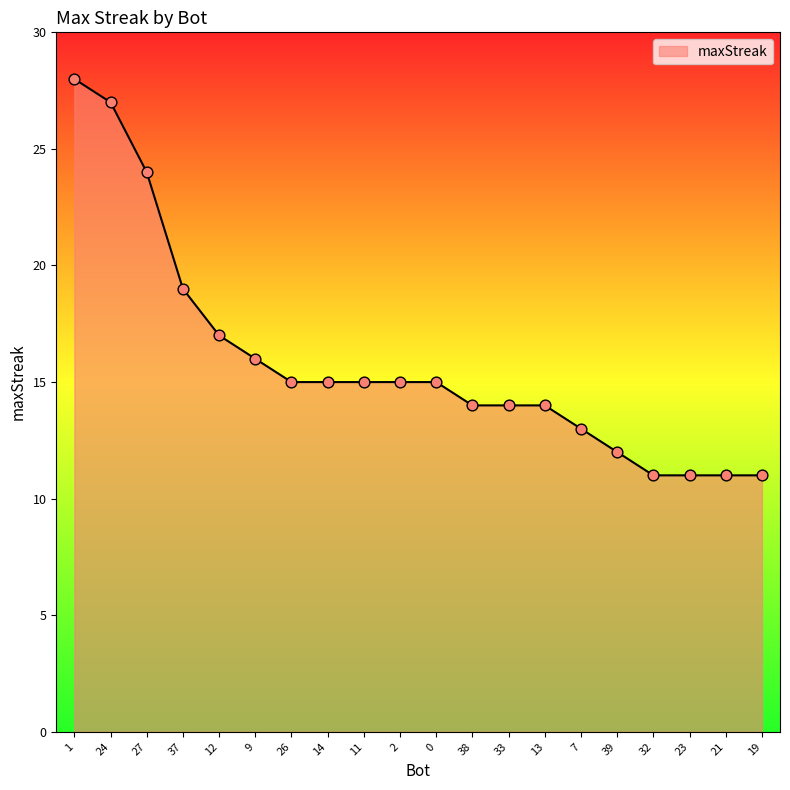

What is the change in value from 14 to 19?

-4